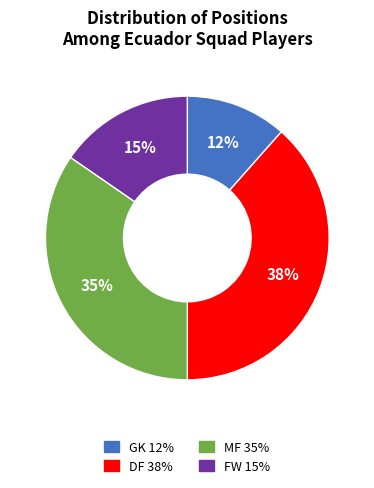

What is the largest slice in the pie chart?

DF